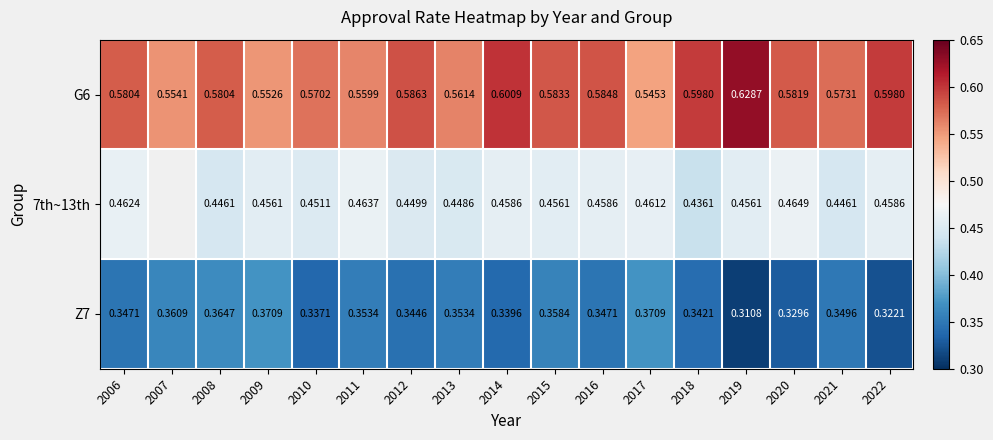

Is the value of Z7 at 2016 greater than the value of G6 at 2021?

No